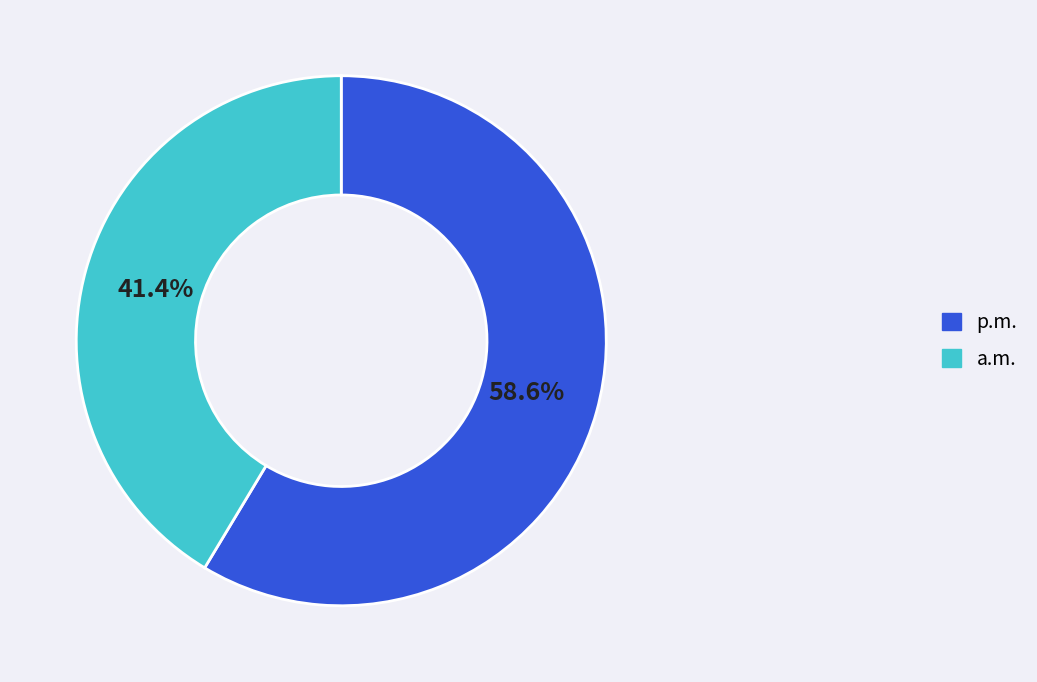

Does any single category account for the majority?

Yes